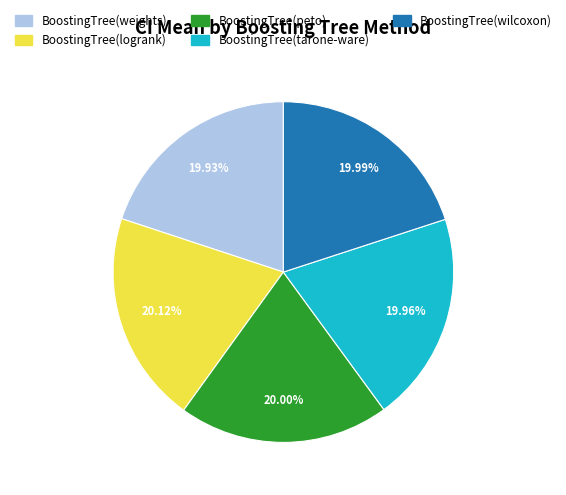

Is it true that BoostingTree(logrank) is 20% of the pie?

True